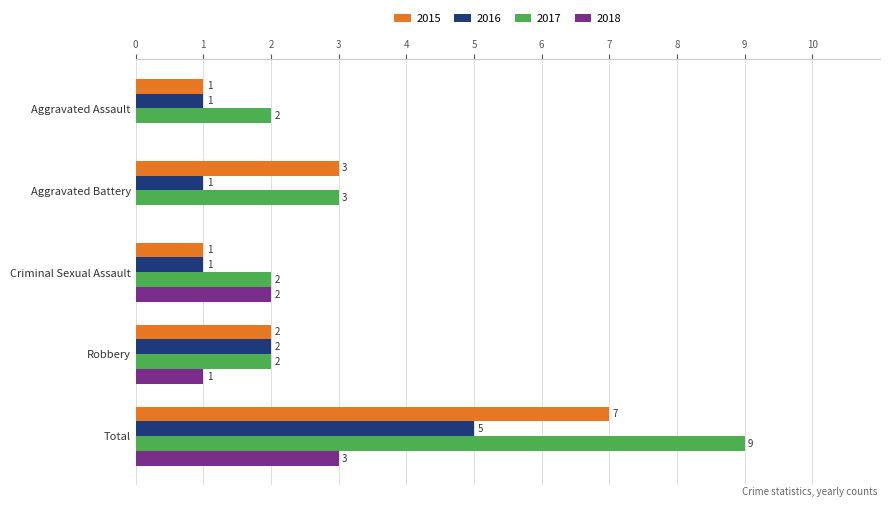

The 2016 series shows 1 at Aggravated Assault. True or false?

True